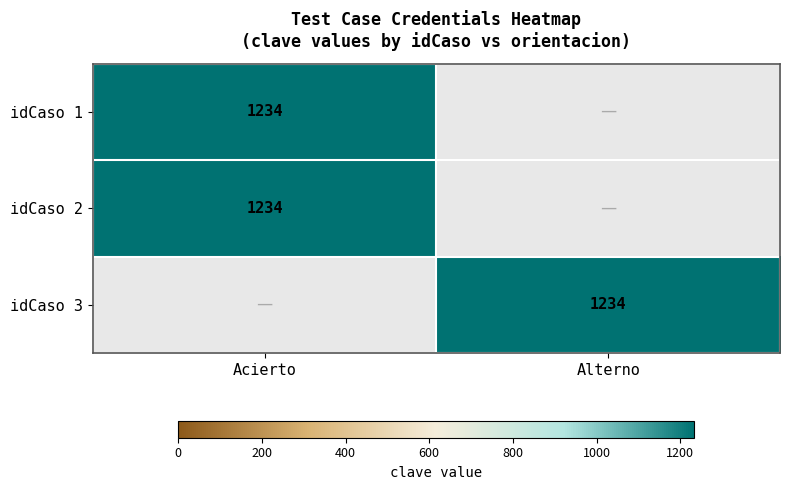

What is the total value across all series at Acierto?

2468